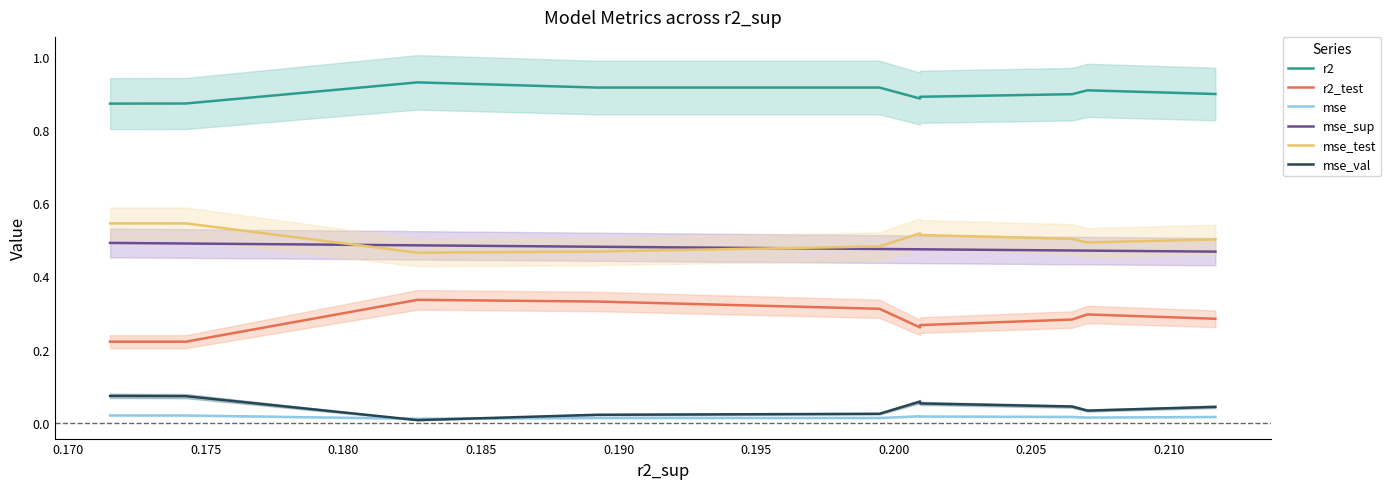

True or false: mse_sup and mse_val intersect in this chart.

False